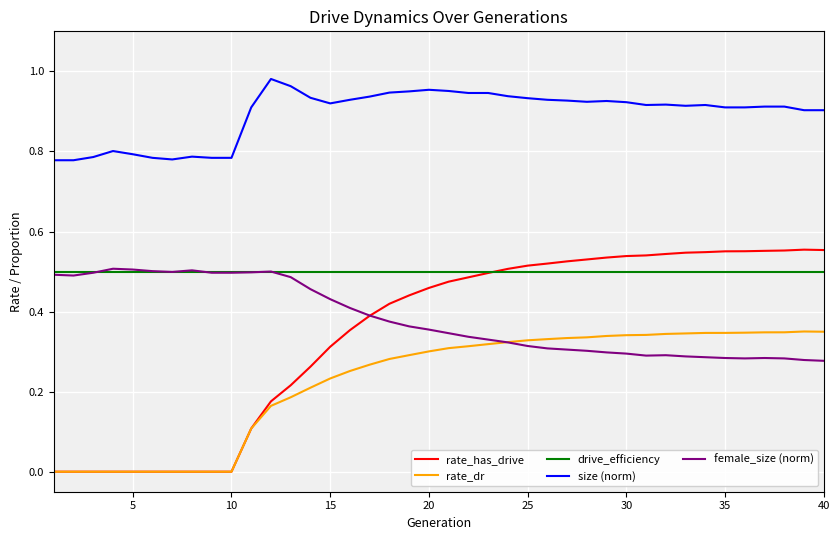

Which series has the widest spread of values?

rate_has_drive